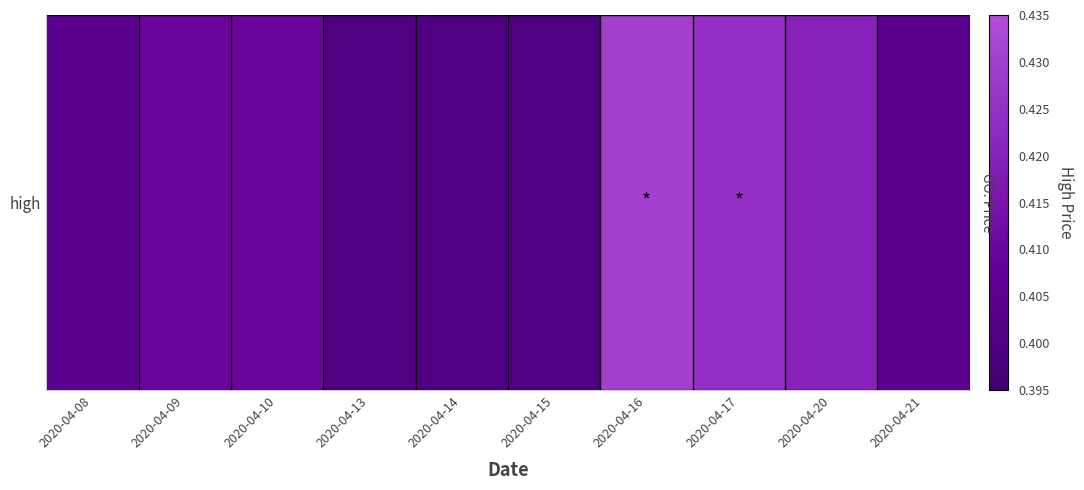

The chart shows a value of 0.6 at 2020-04-09. True or false?

False